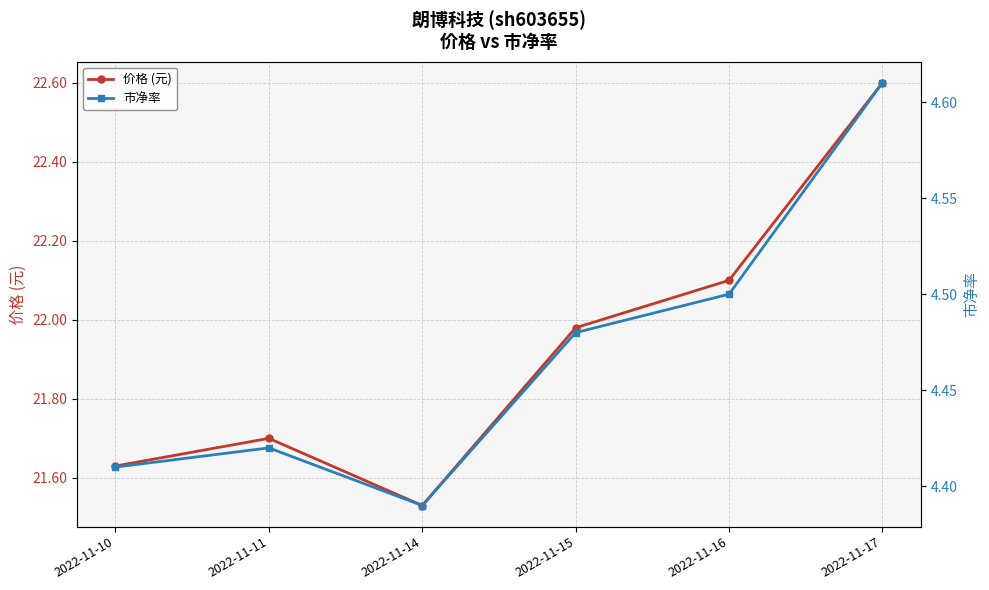

At which label does 价格 (元) reach its peak?

2022-11-17